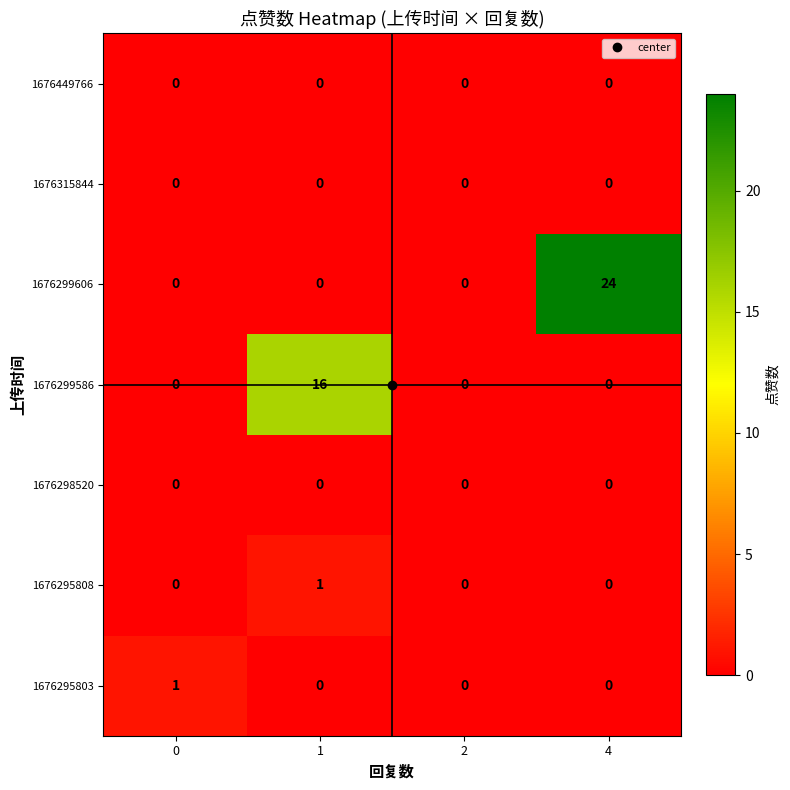

How many distinct data groups are displayed?

7